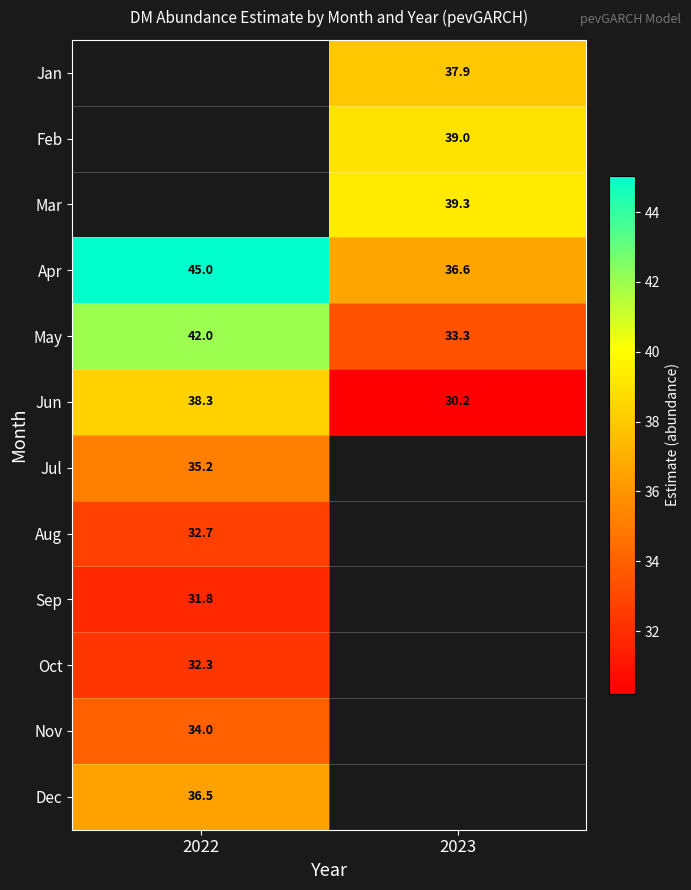

Is the value of Jun at 2023 greater than the value of Apr at 2023?

No